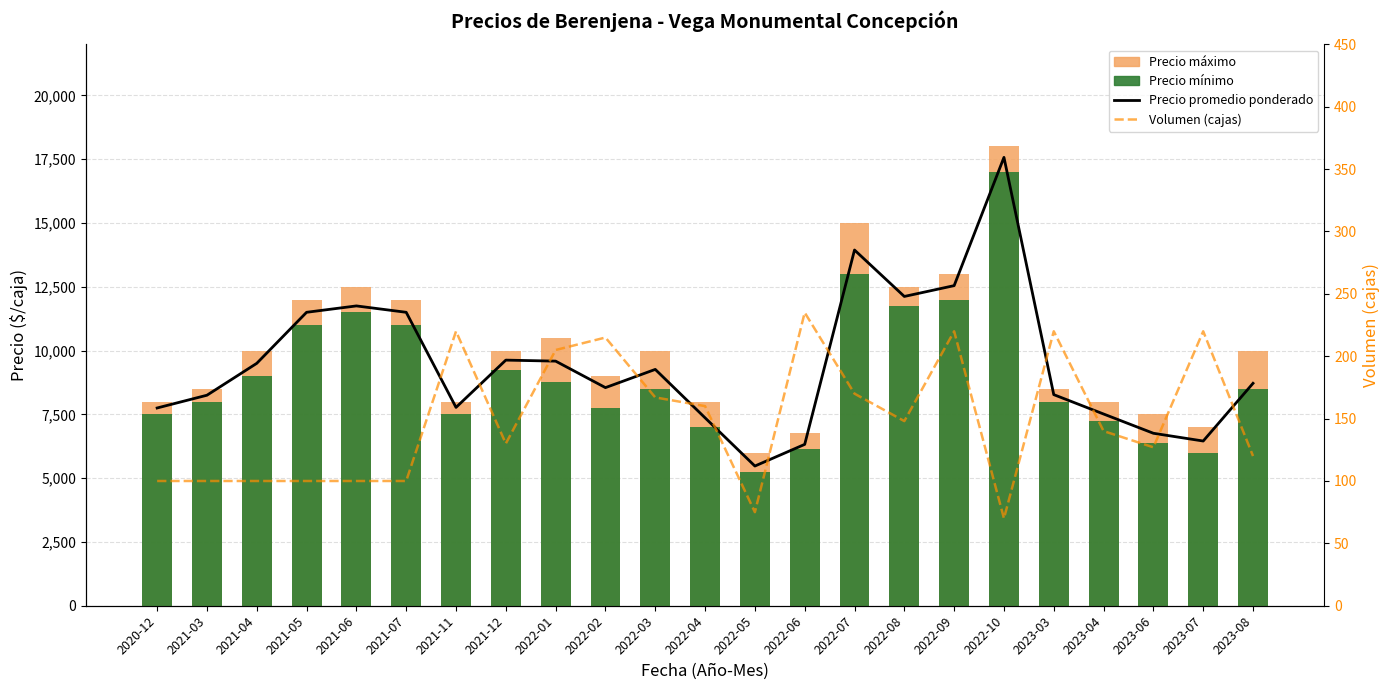

What position from the right is 2022-07?

9